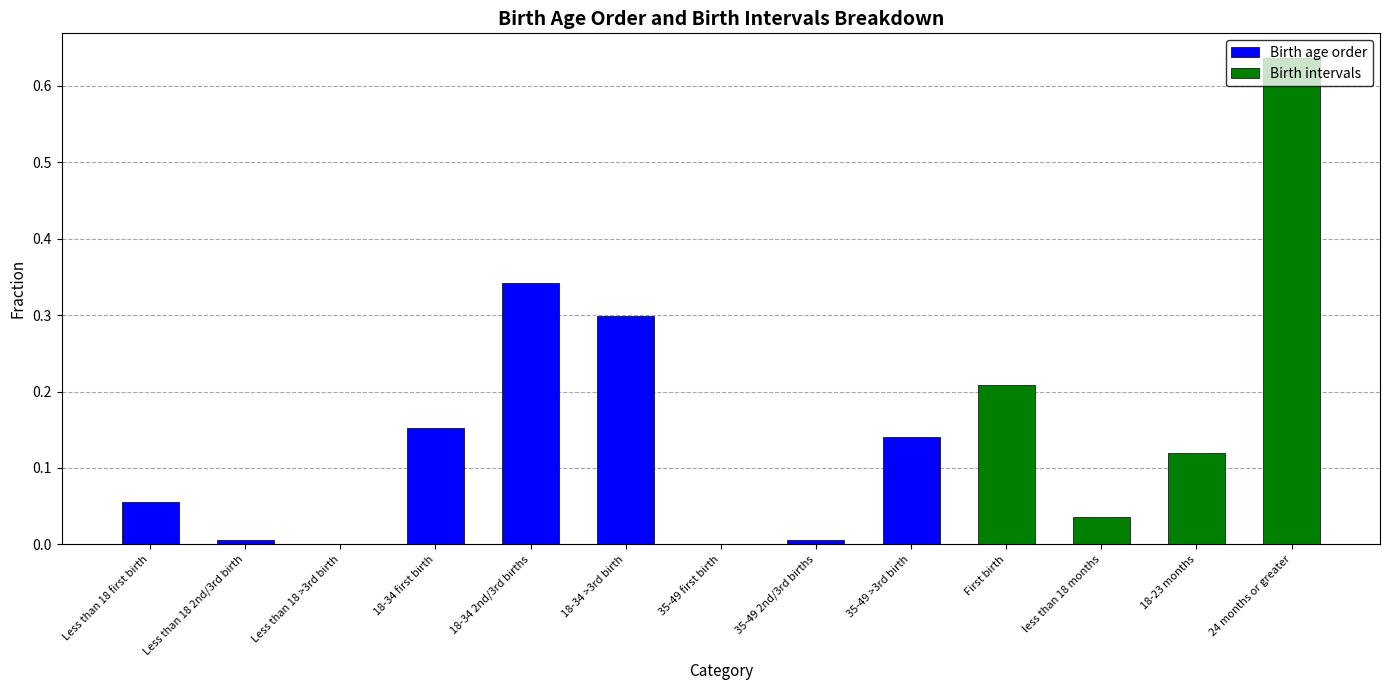

The chart shows a value of 0.1 at Less than 18 first birth. True or false?

True